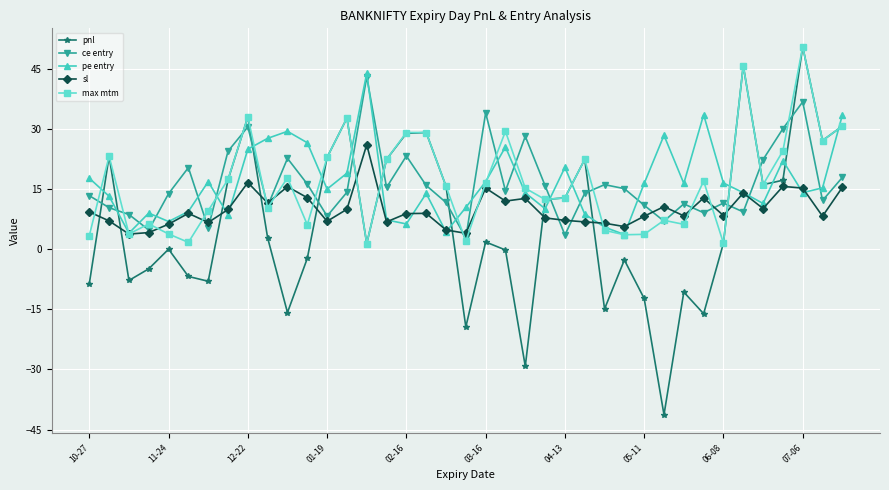

In pe entry, how many points are lower than both neighbors (excluding endpoints)?

11